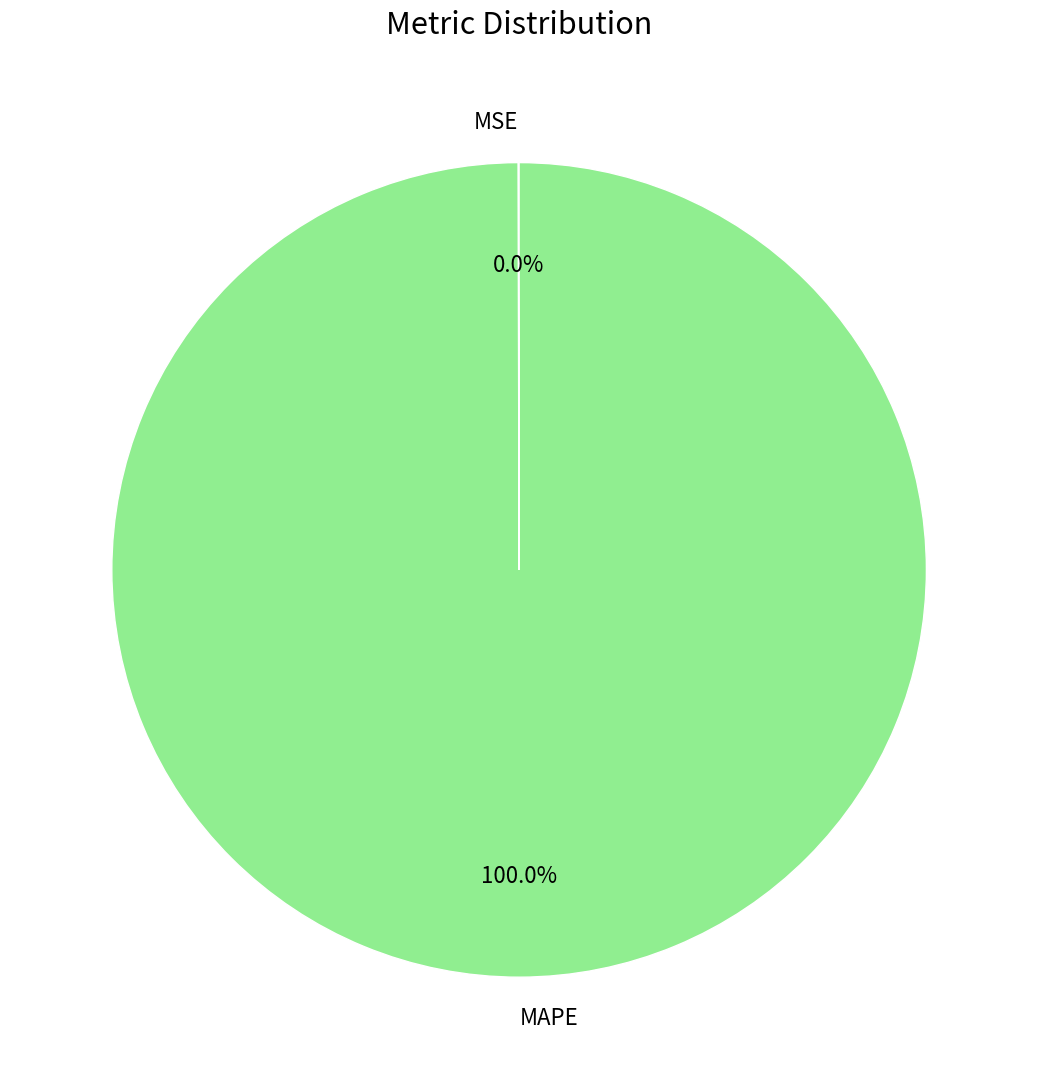

What is the largest slice in the pie chart?

MAPE